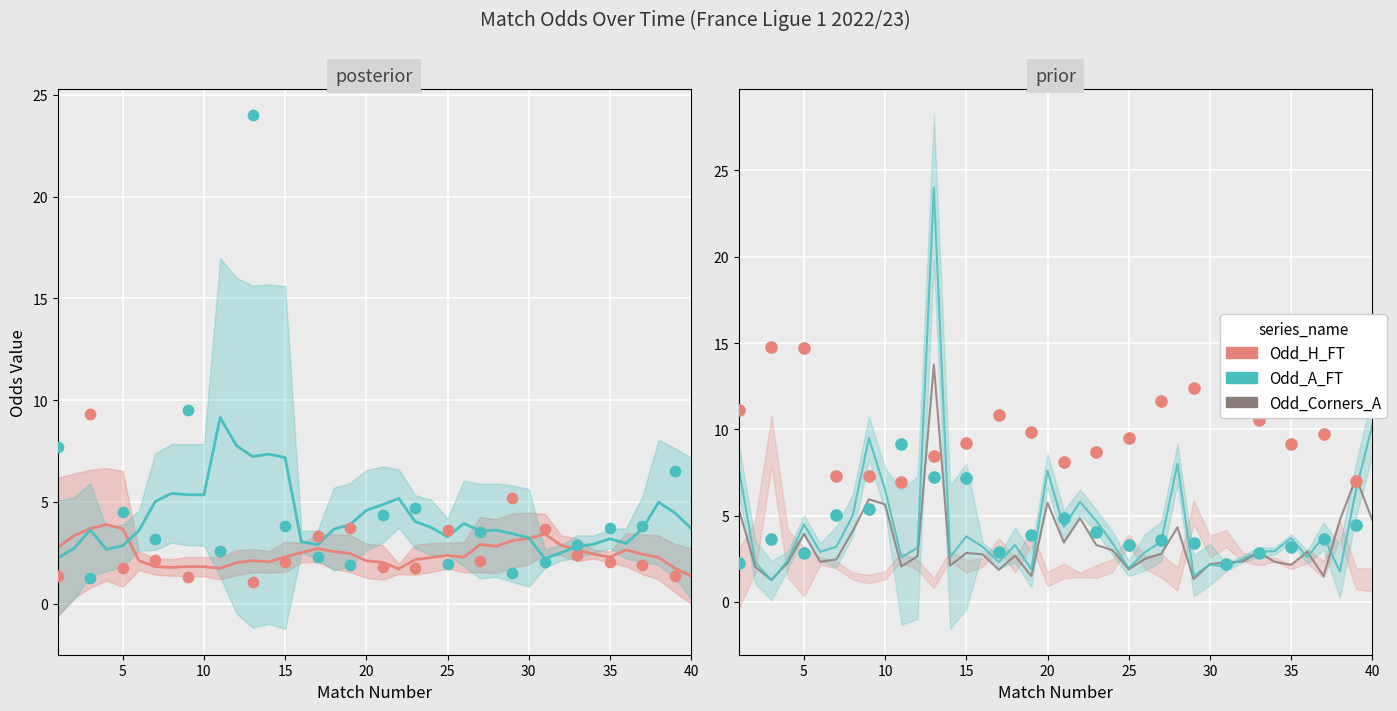

At which category is the sum across all series the highest?

13